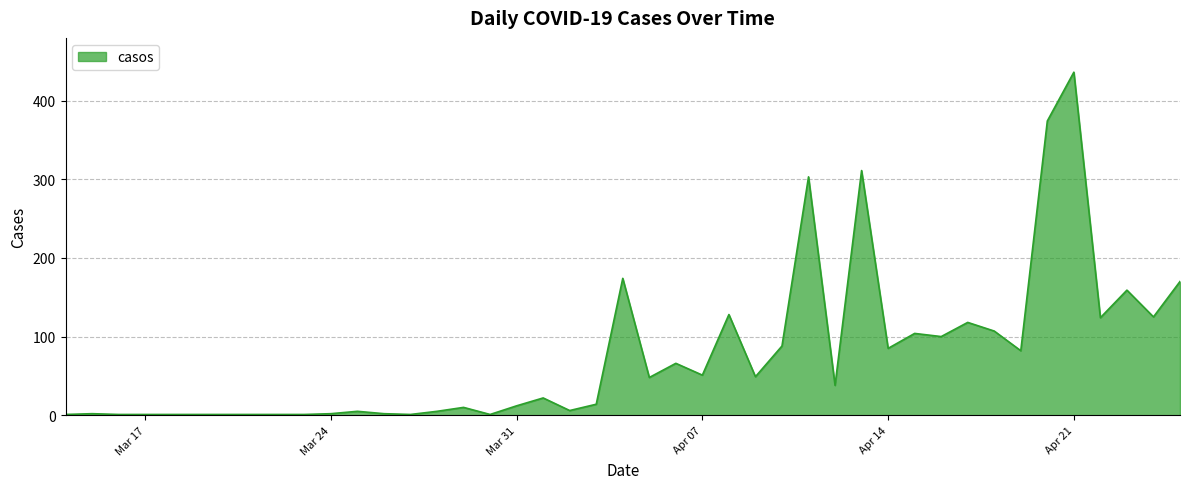

What is the difference between the second highest and minimum values?

373